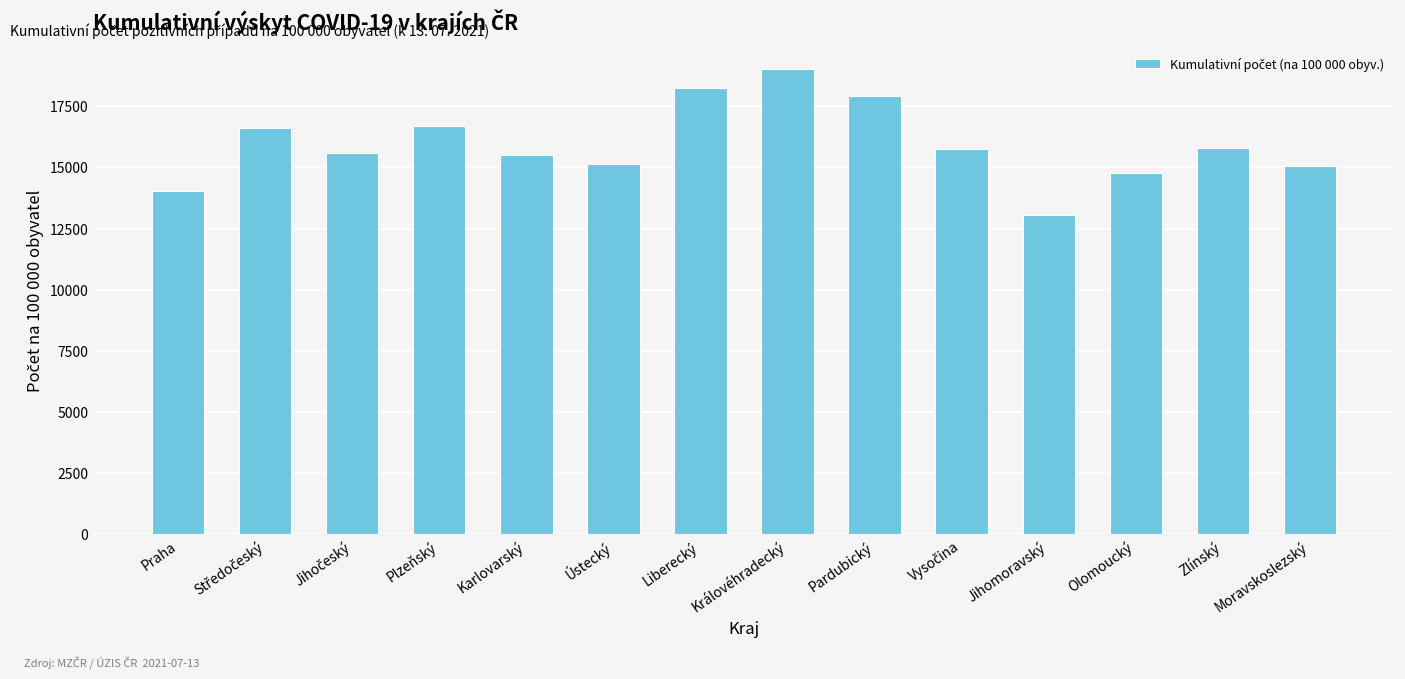

What is the label of the 7th bar from the right?

Královéhradecký